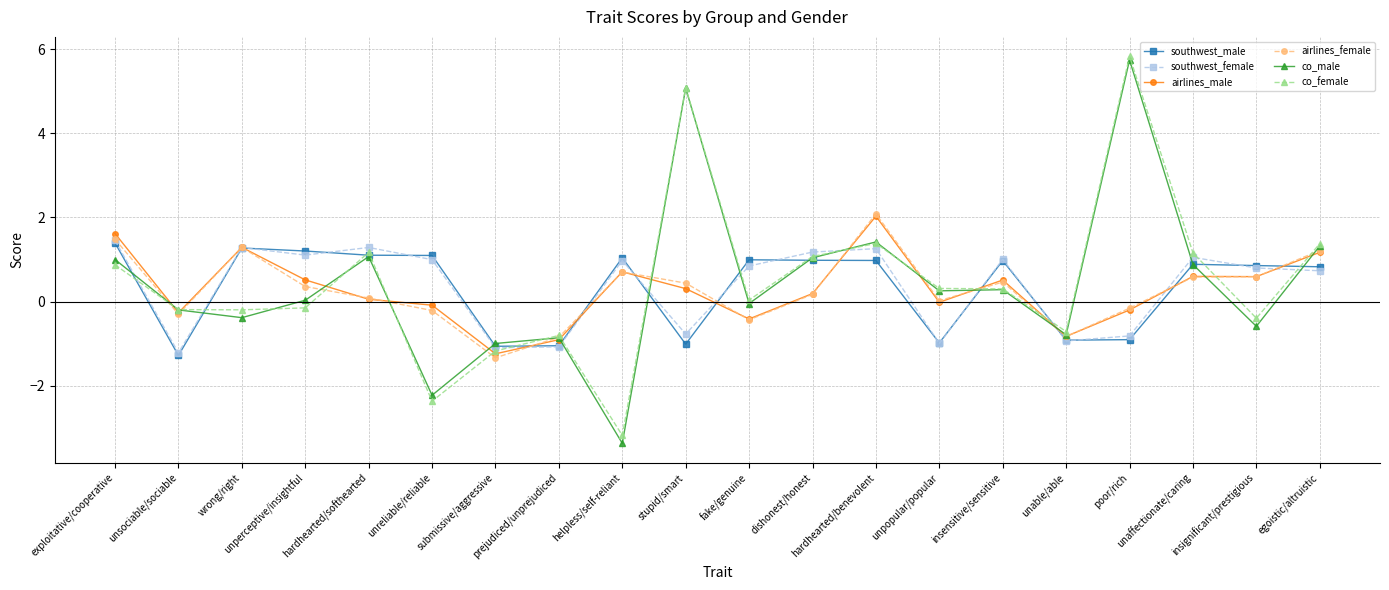

What are all the series names shown in the legend?

southwest_male, southwest_female, airlines_male, airlines_female, co_male, co_female